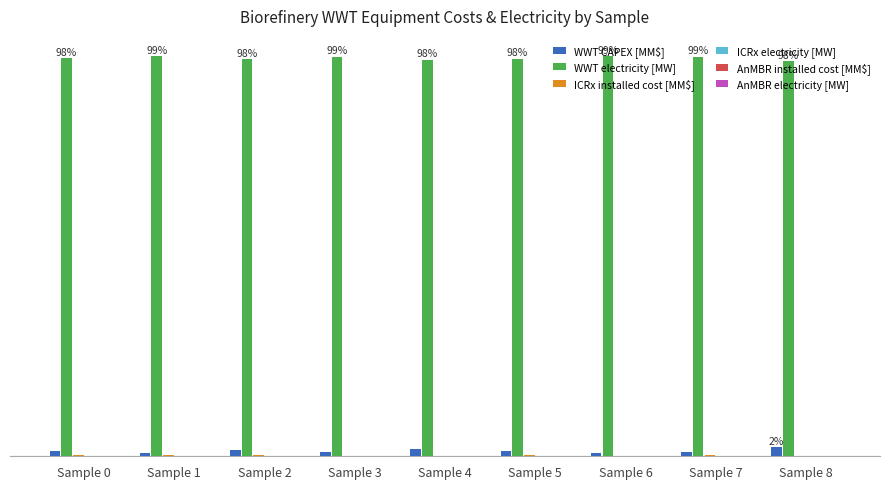

Are the bars horizontal?

No